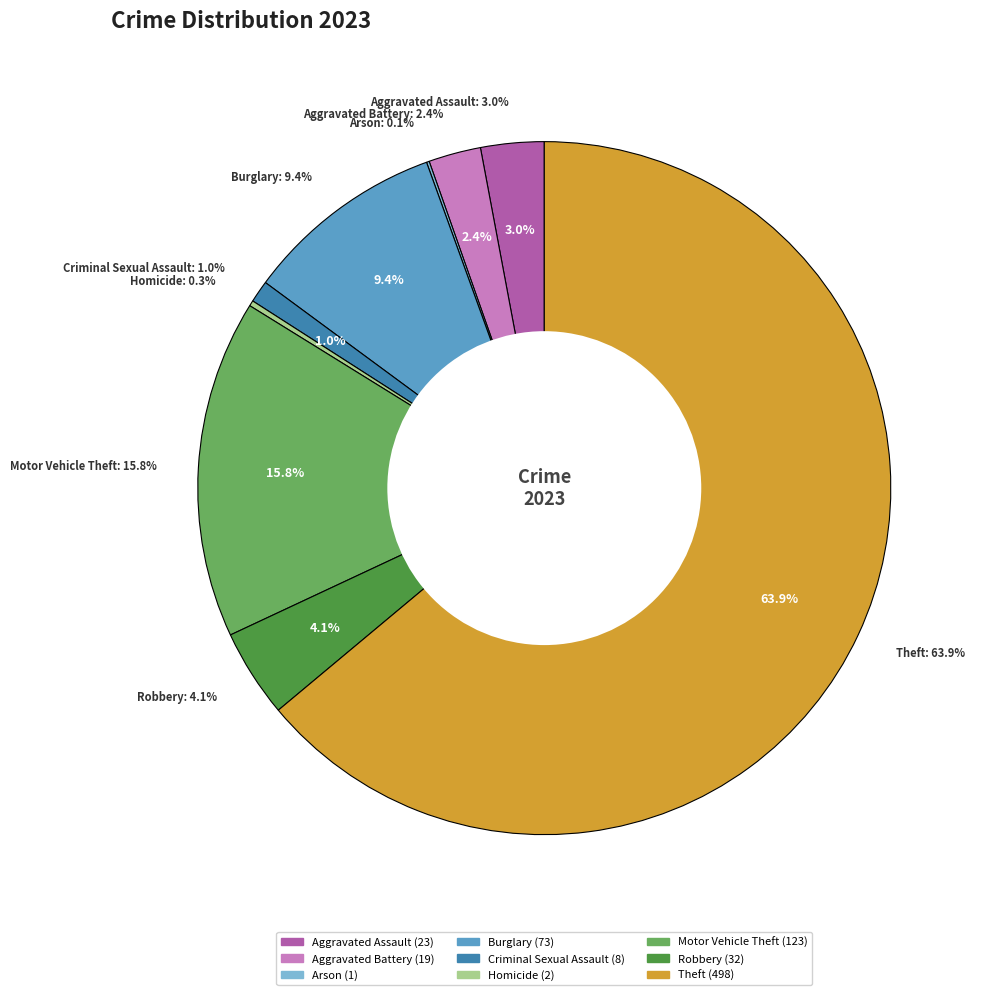

What percentage is NOT represented by Criminal Sexual Assault?

99.0%